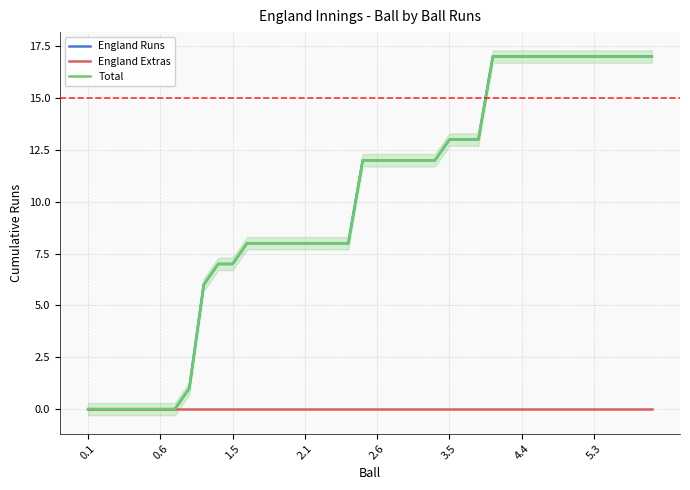

At how many categories does at least one series exceed 11?

21